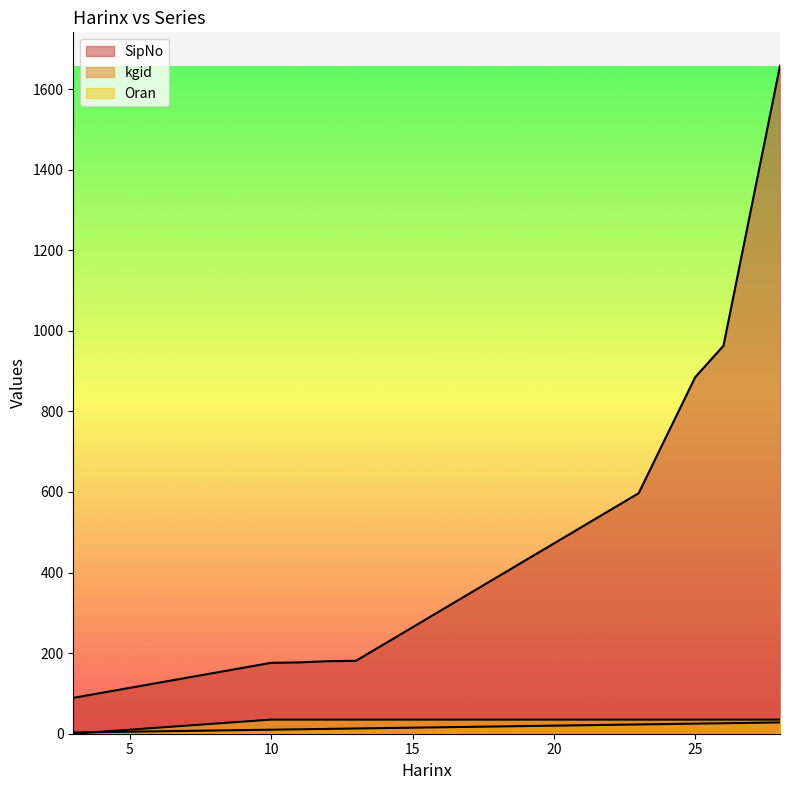

What is the average value of the kgid series?

17